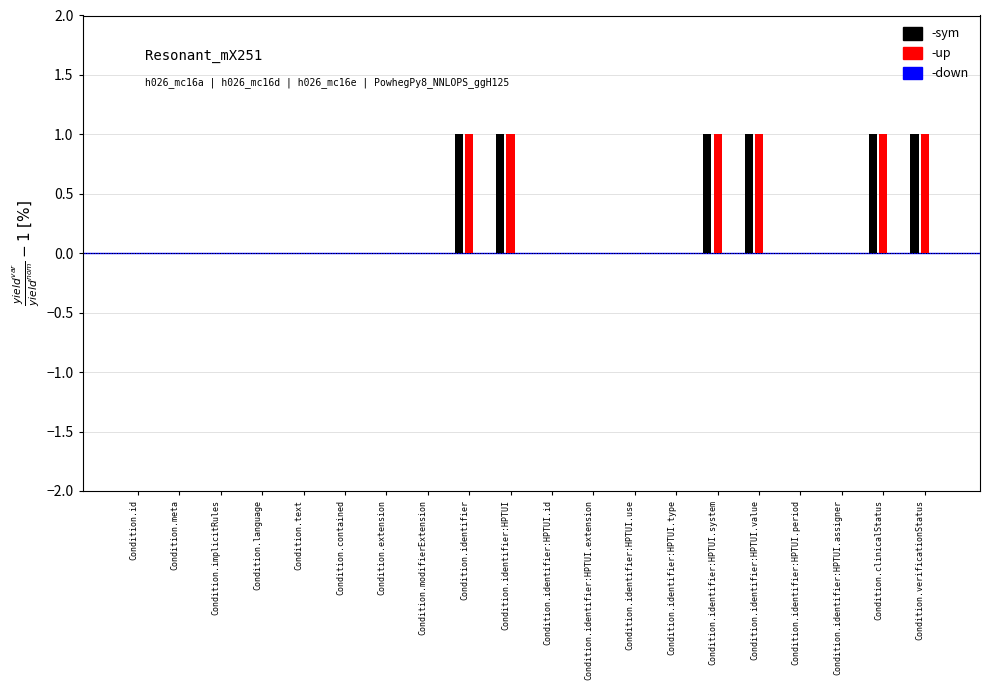

Reading left to right, list all the values displayed in this chart.

sym: Condition.id=0	Condition.meta=0	Condition.implicitRules=0	Condition.language=0	Condition.text=0	Condition.contained=0	Condition.extension=0	Condition.modifierExtension=0	Condition.identifier=1	Condition.identifier:HPTUI=1	Condition.identifier:HPTUI.id=0	Condition.identifier:HPTUI.extension=0	Condition.identifier:HPTUI.use=0	Condition.identifier:HPTUI.type=0	Condition.identifier:HPTUI.system=1	Condition.identifier:HPTUI.value=1	Condition.identifier:HPTUI.period=0	Condition.identifier:HPTUI.assigner=0	Condition.clinicalStatus=1	Condition.verificationStatus=1
up: Condition.id=0	Condition.meta=0	Condition.implicitRules=0	Condition.language=0	Condition.text=0	Condition.contained=0	Condition.extension=0	Condition.modifierExtension=0	Condition.identifier=1	Condition.identifier:HPTUI=1	Condition.identifier:HPTUI.id=0	Condition.identifier:HPTUI.extension=0	Condition.identifier:HPTUI.use=0	Condition.identifier:HPTUI.type=0	Condition.identifier:HPTUI.system=1	Condition.identifier:HPTUI.value=1	Condition.identifier:HPTUI.period=0	Condition.identifier:HPTUI.assigner=0	Condition.clinicalStatus=1	Condition.verificationStatus=1
down: Condition.id=0	Condition.meta=0	Condition.implicitRules=0	Condition.language=0	Condition.text=0	Condition.contained=0	Condition.extension=0	Condition.modifierExtension=0	Condition.identifier=0	Condition.identifier:HPTUI=0	Condition.identifier:HPTUI.id=0	Condition.identifier:HPTUI.extension=0	Condition.identifier:HPTUI.use=0	Condition.identifier:HPTUI.type=0	Condition.identifier:HPTUI.system=0	Condition.identifier:HPTUI.value=0	Condition.identifier:HPTUI.period=0	Condition.identifier:HPTUI.assigner=0	Condition.clinicalStatus=0	Condition.verificationStatus=0